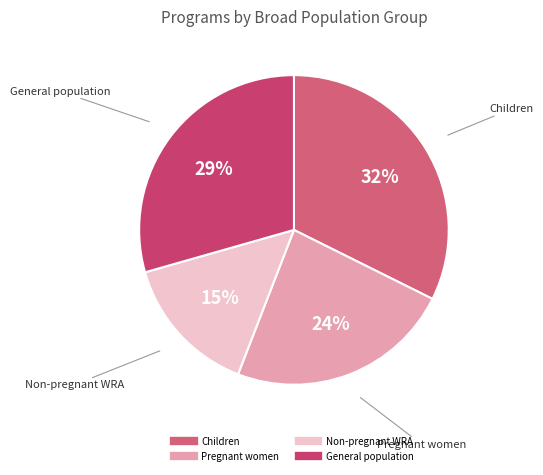

To the nearest percent, what is the difference between the Children and General population slice percentages?

3%